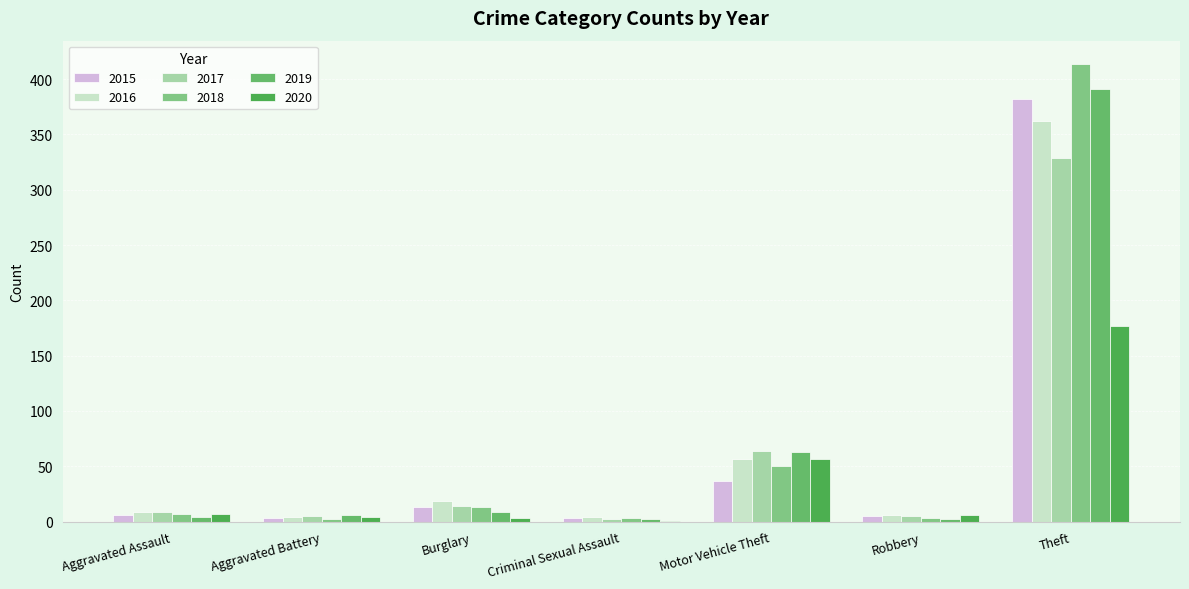

Count the number of data series in this chart.

6